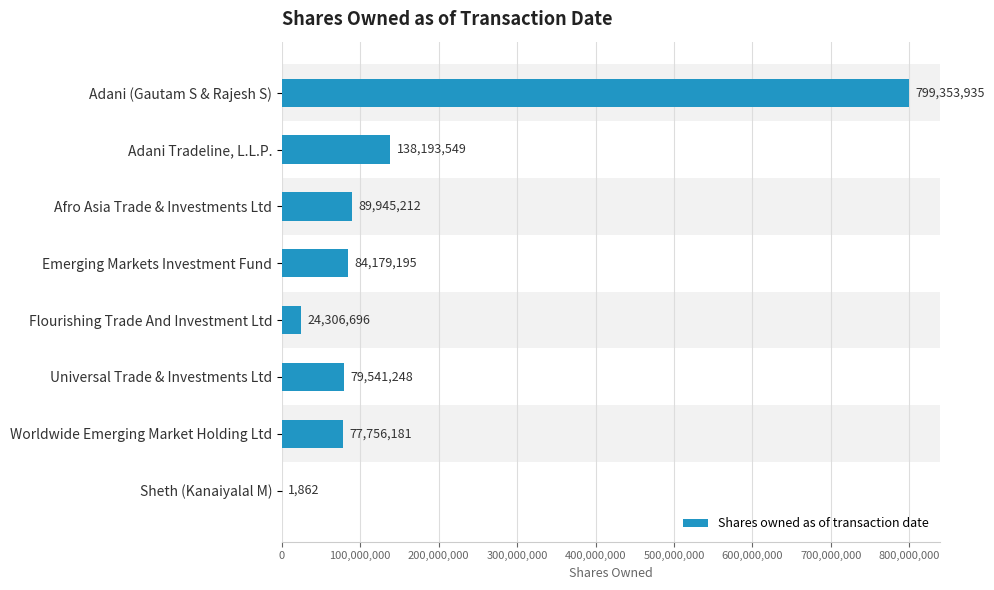

Where is the data nearest to the value 399677898?

Adani Tradeline, L.L.P.